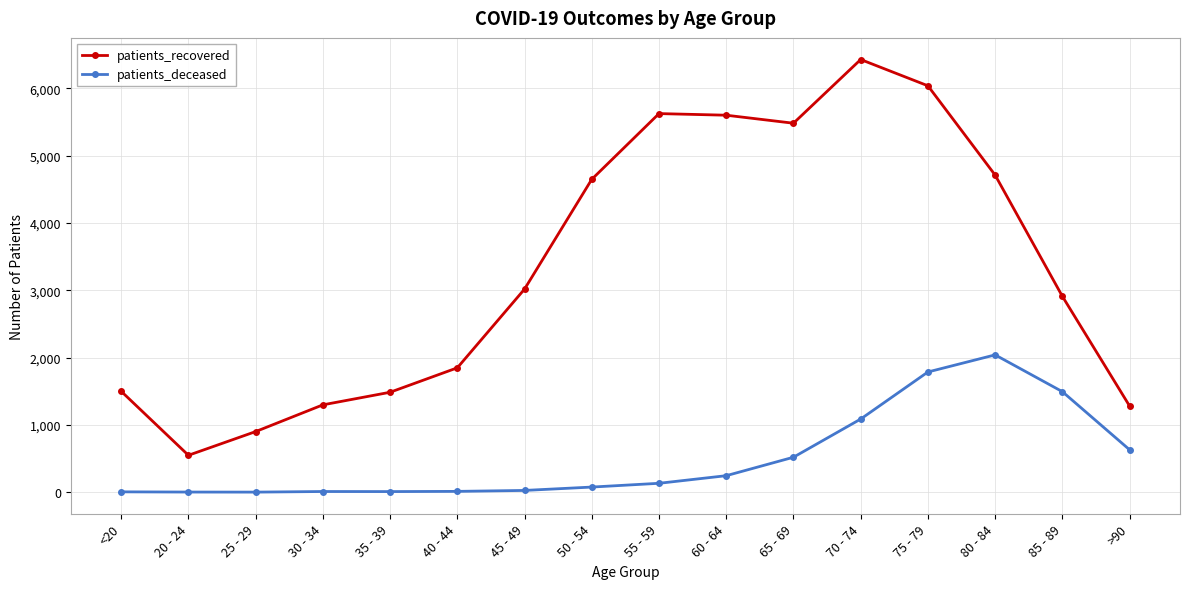

True or false: patients_recovered and patients_deceased intersect in this chart.

False